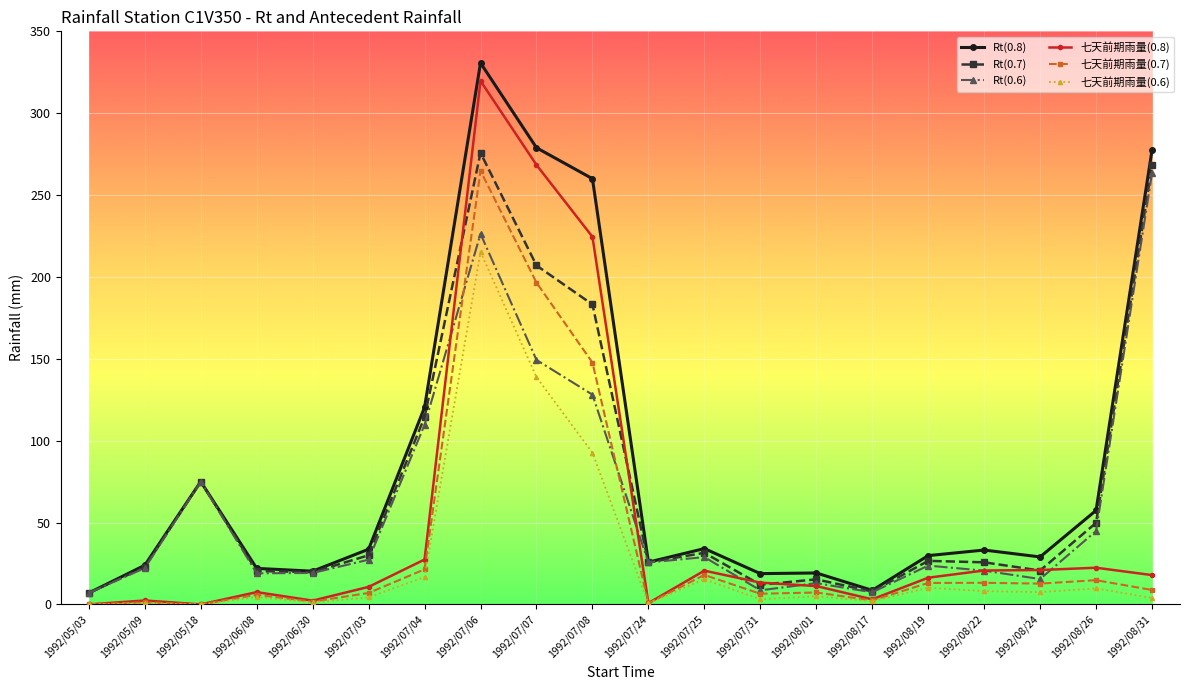

What is the difference between the highest and lowest values at 1992/08/31?

273.5